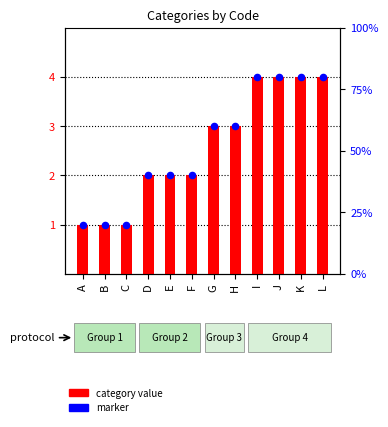

Which series reaches the maximum Y coordinate?

category